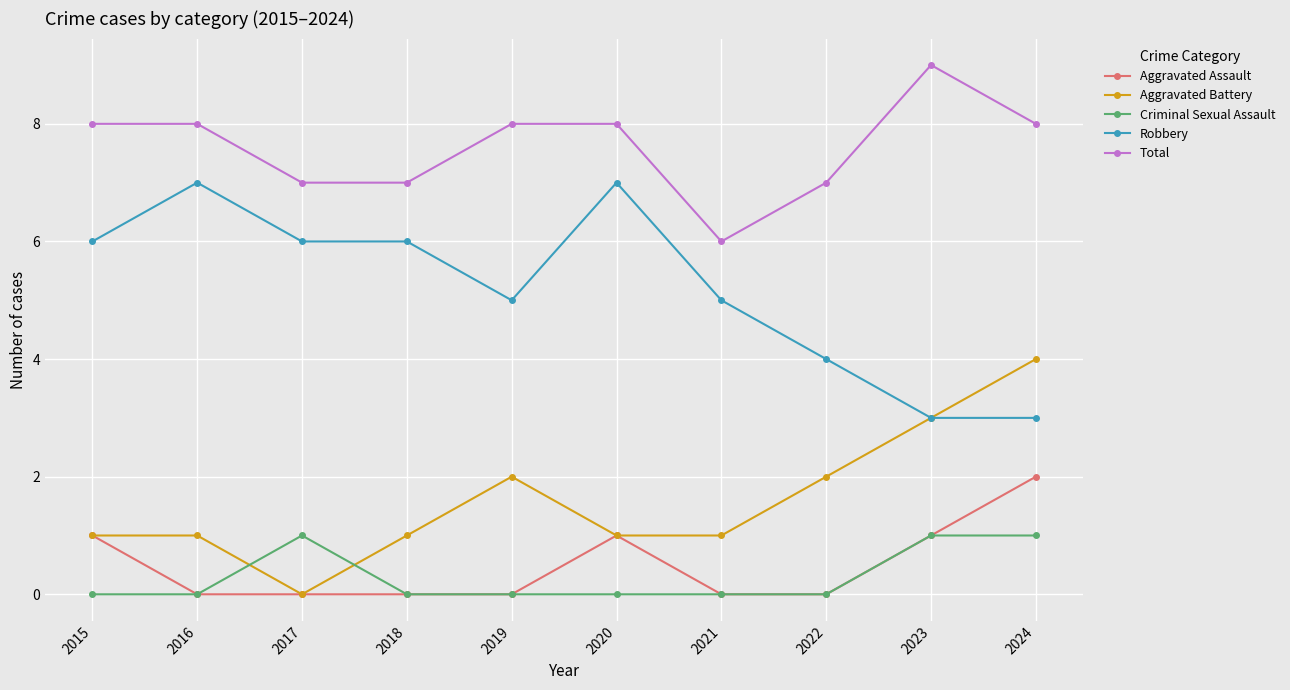

How many lines are shown in the chart?

5